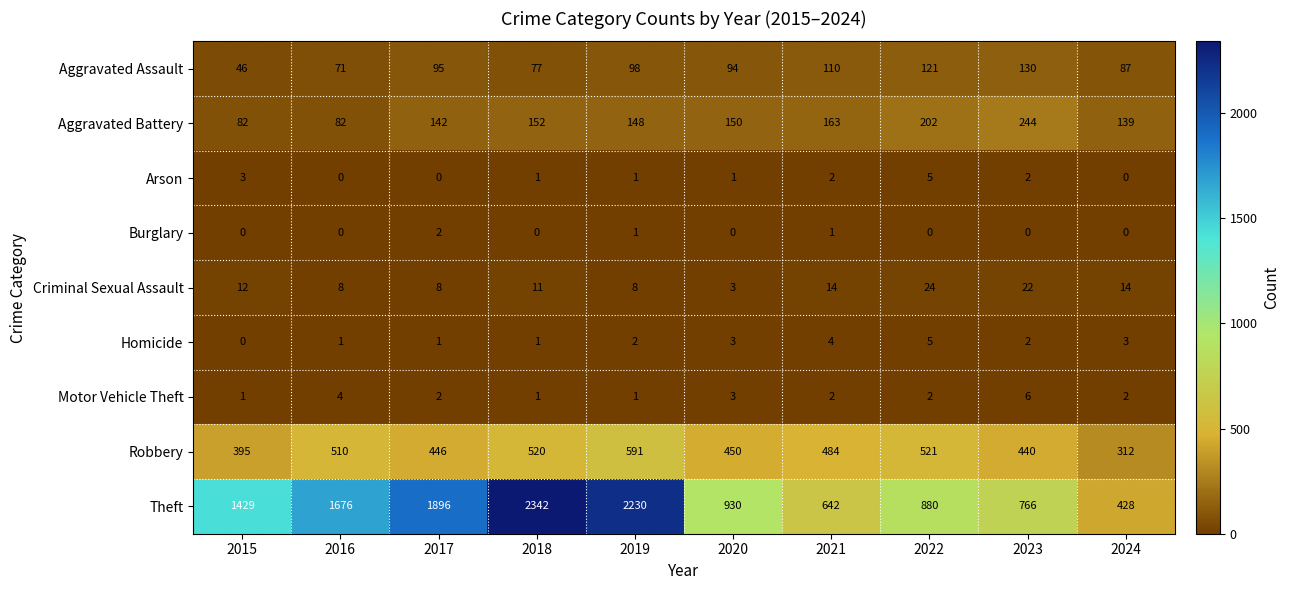

Which series has the largest total across all categories?

Theft